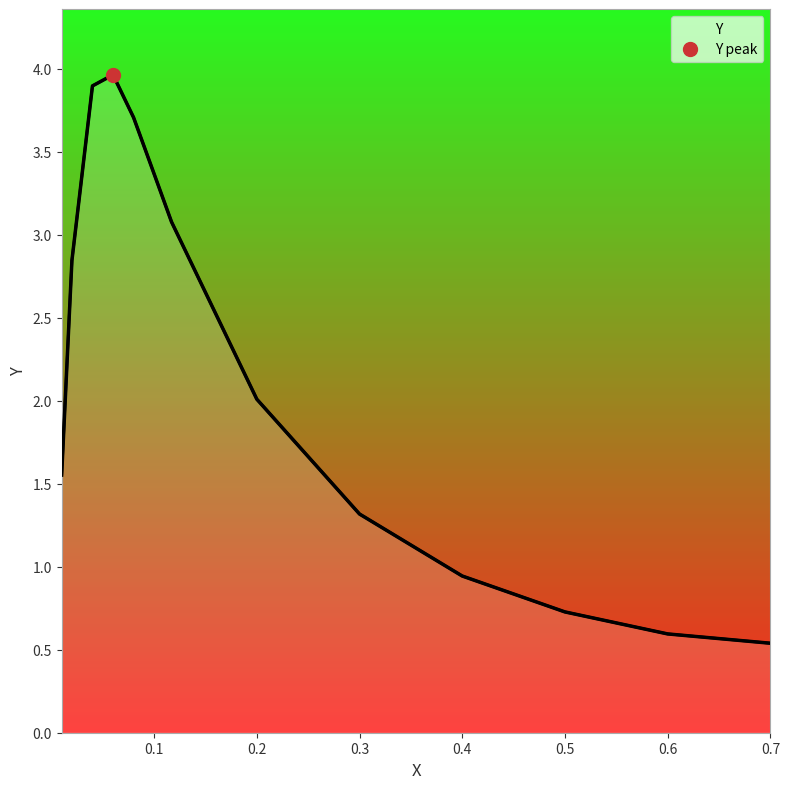

Count the number of values greater than 2.

7